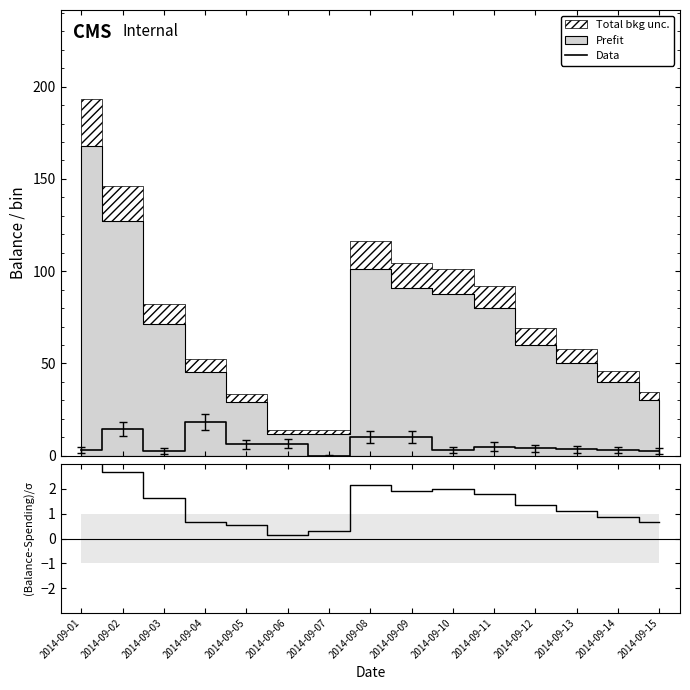

Which has a higher value, 2014-09-02 or 2014-09-04?

2014-09-04